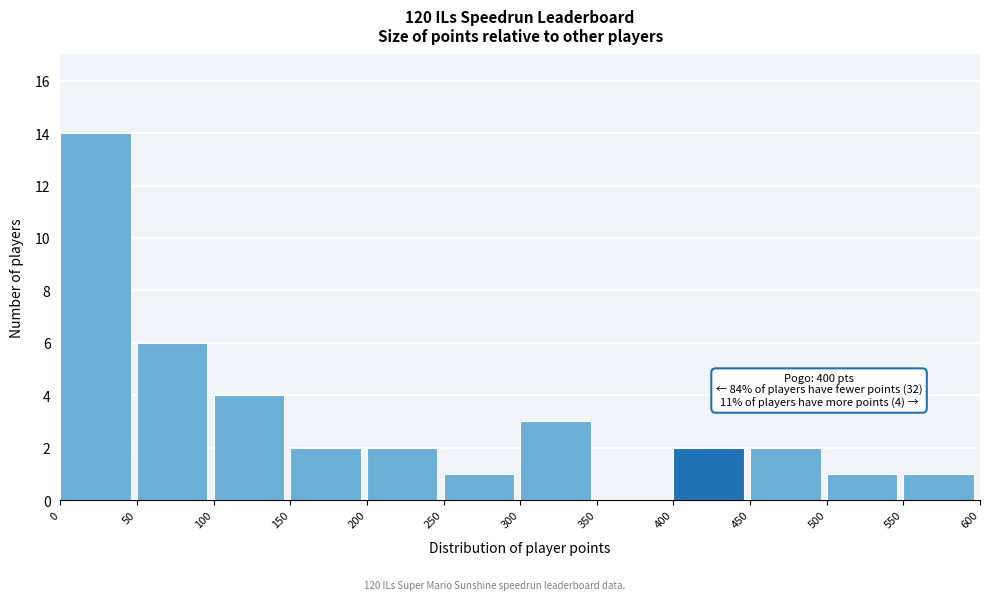

Over which range of the x-axis is the bar tallest?

0 to 50